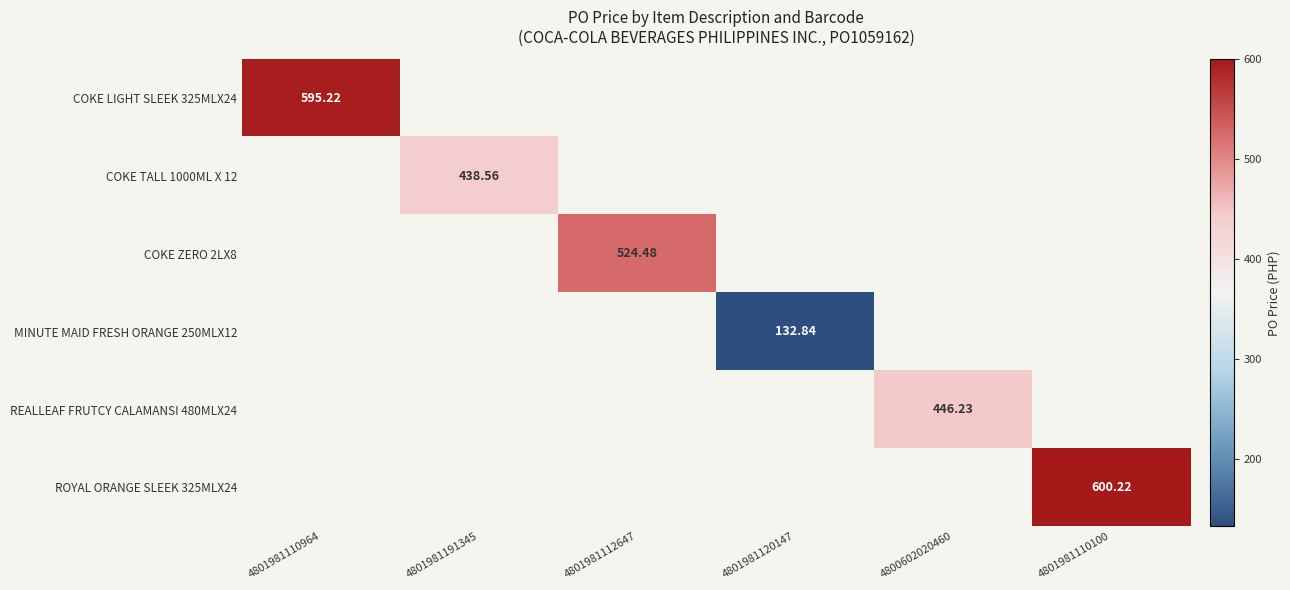

Which category has the highest value across all series?

4801981110100